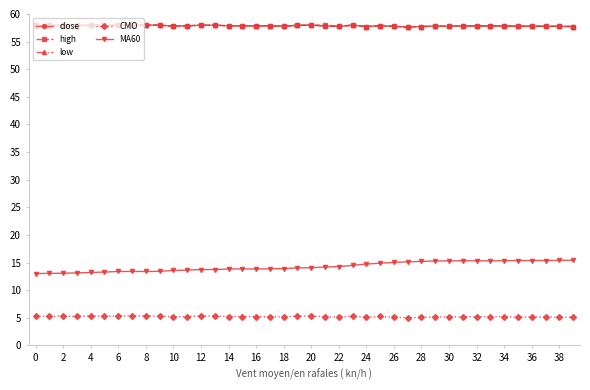

True or false: low and MA60 intersect in this chart.

False